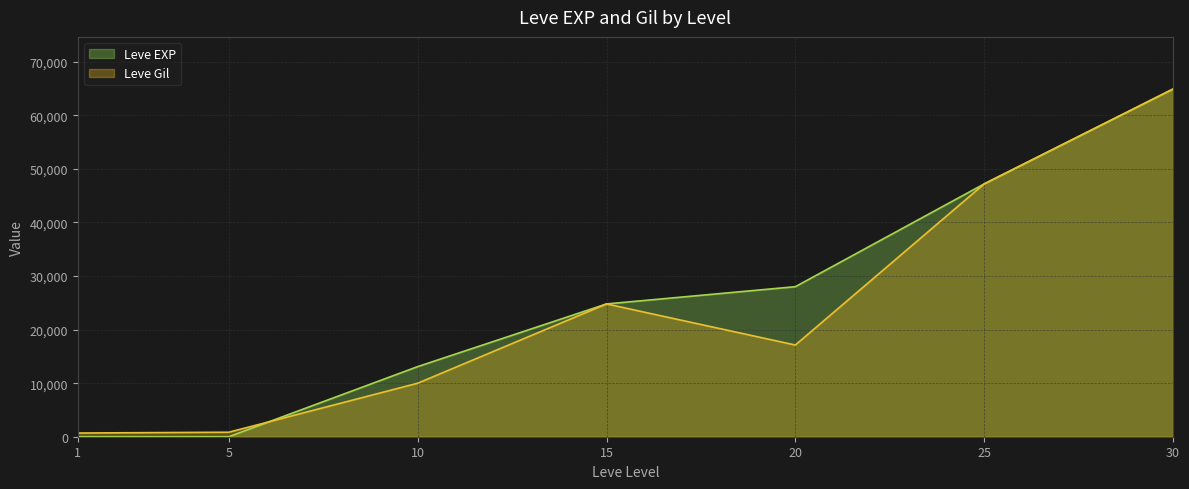

The value at 5 is 840. True or false?

True